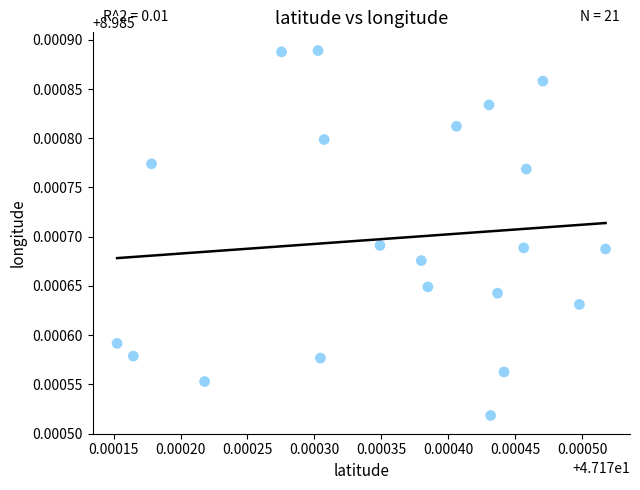

Count the number of points in this scatter plot.

21